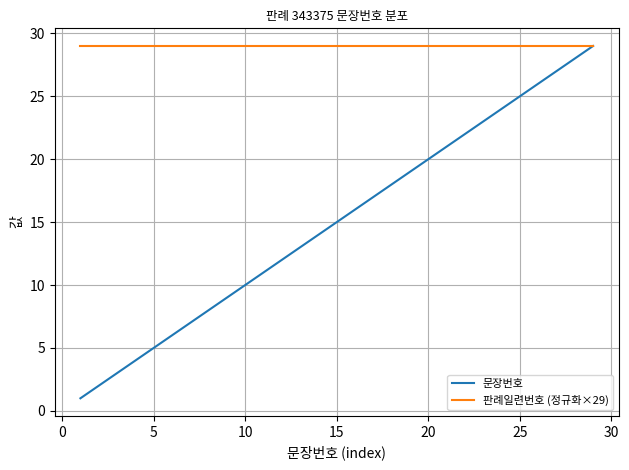

Which series has the widest spread of values?

문장번호